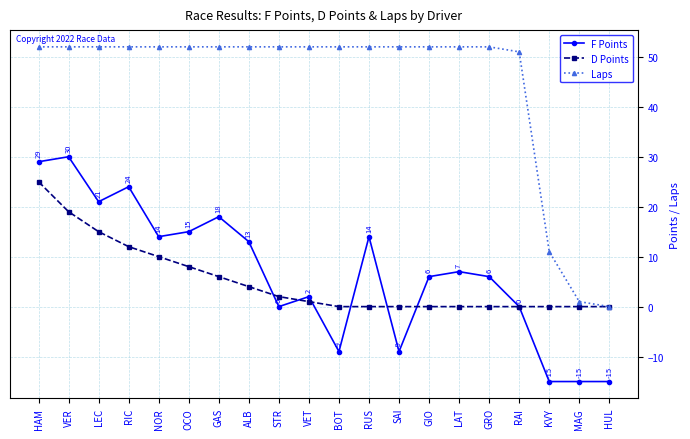

Does the chart have visible grid lines?

Yes